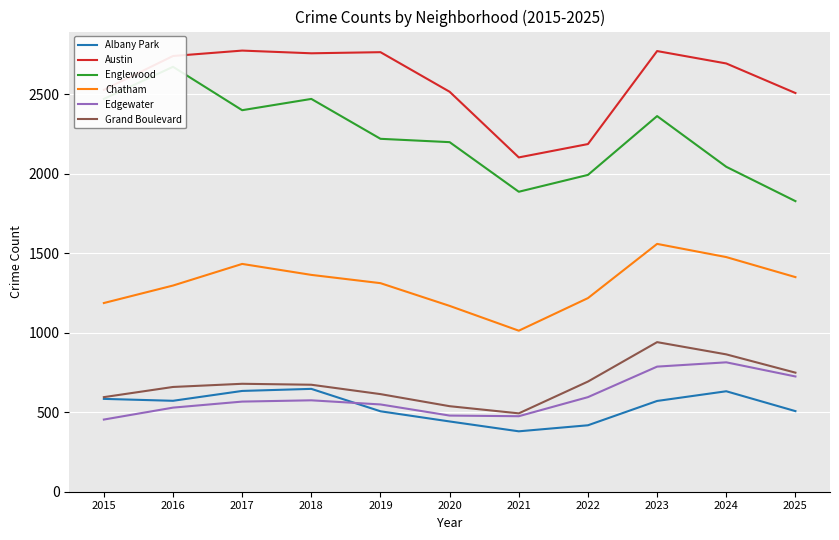

Does the chart display data point markers on the line(s)?

No